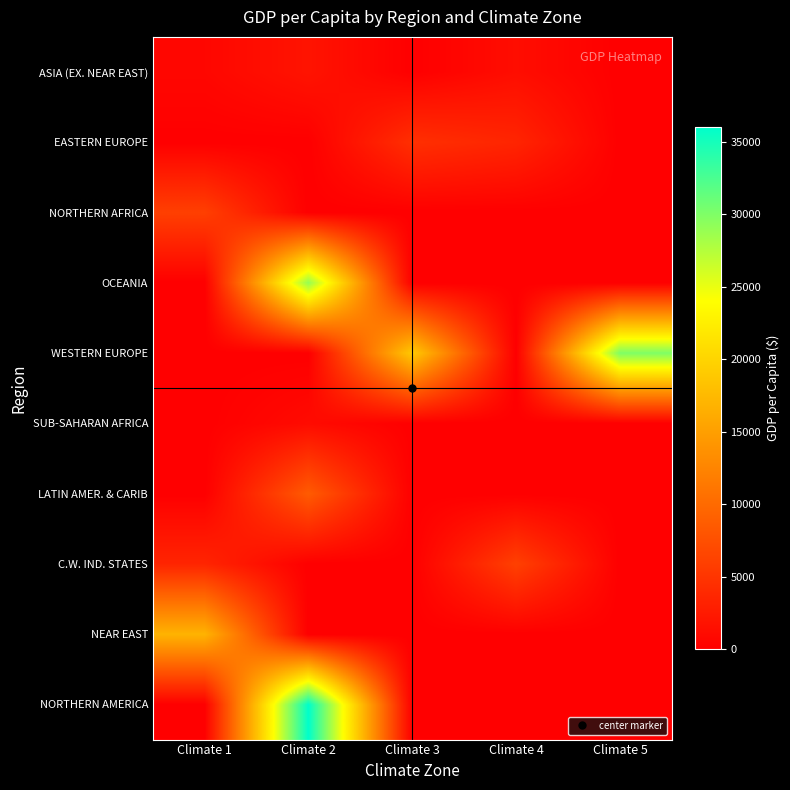

At Climate 1, list the series in order from largest to smallest.

NEAR EAST, NORTHERN AFRICA, C.W. IND. STATES, ASIA (EX. NEAR EAST), EASTERN EUROPE, OCEANIA, WESTERN EUROPE, SUB-SAHARAN AFRICA, LATIN AMER. & CARIB, NORTHERN AMERICA